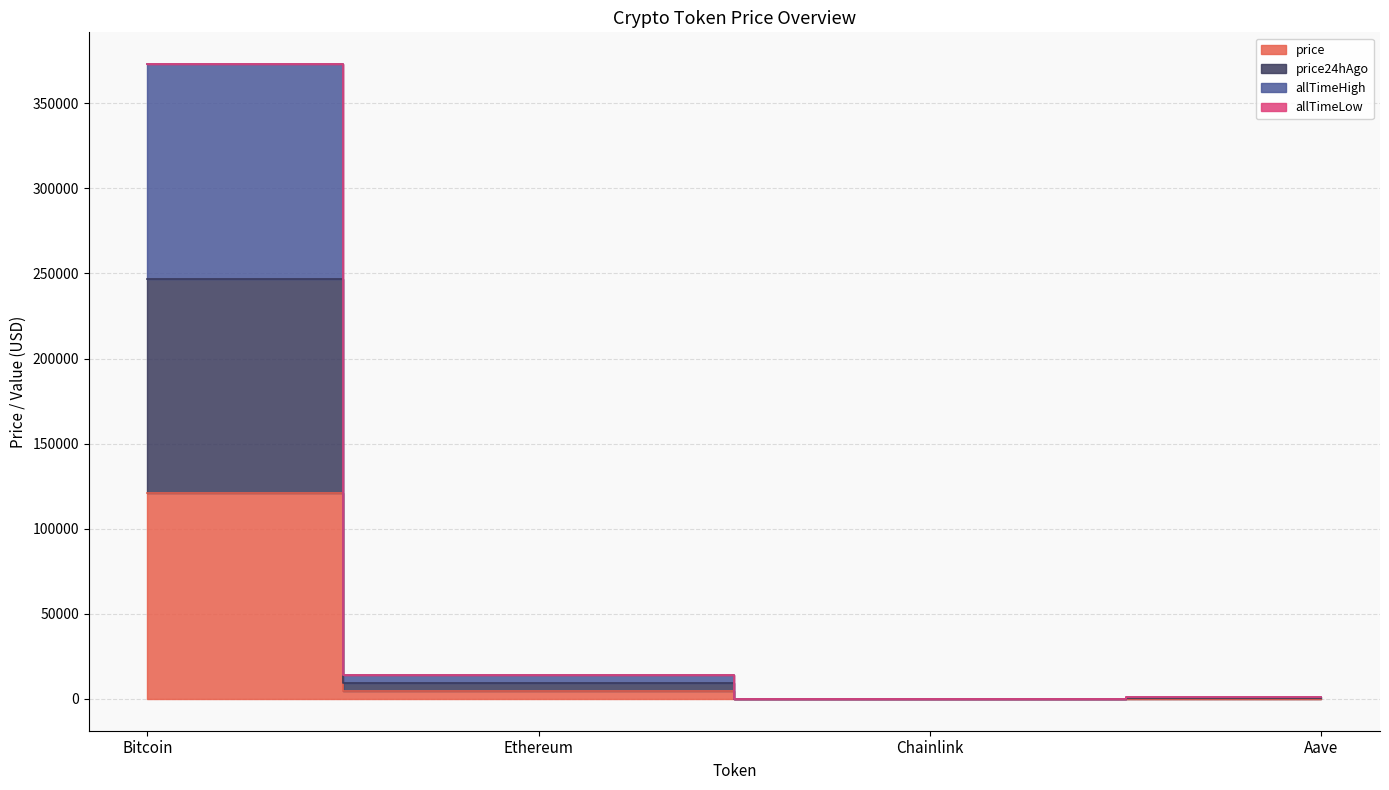

What is the sum of all allTimeHigh values?

388434.1